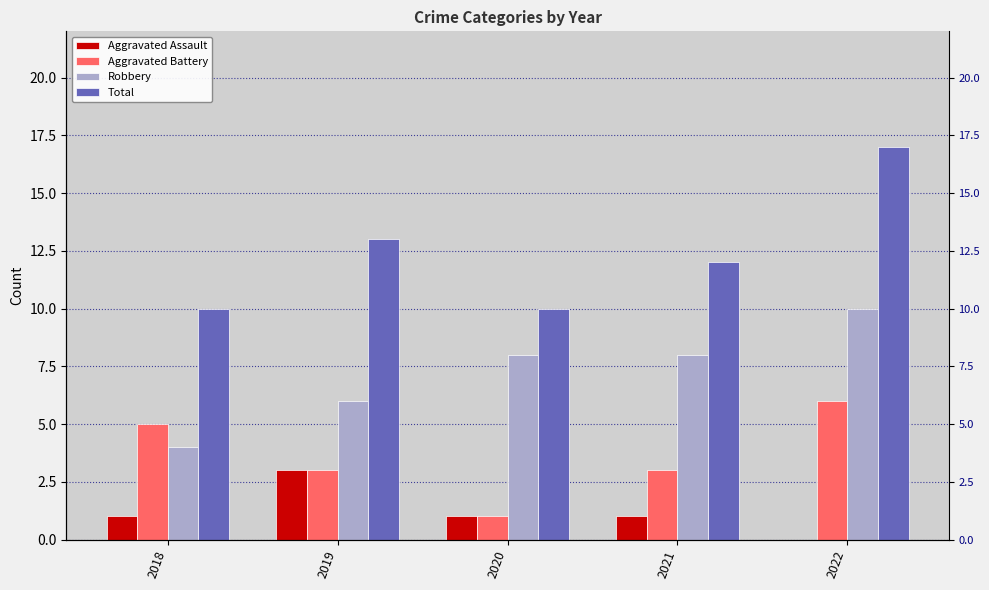

Is the value of Aggravated Assault at 2022 greater than the value of Aggravated Battery at 2018?

No